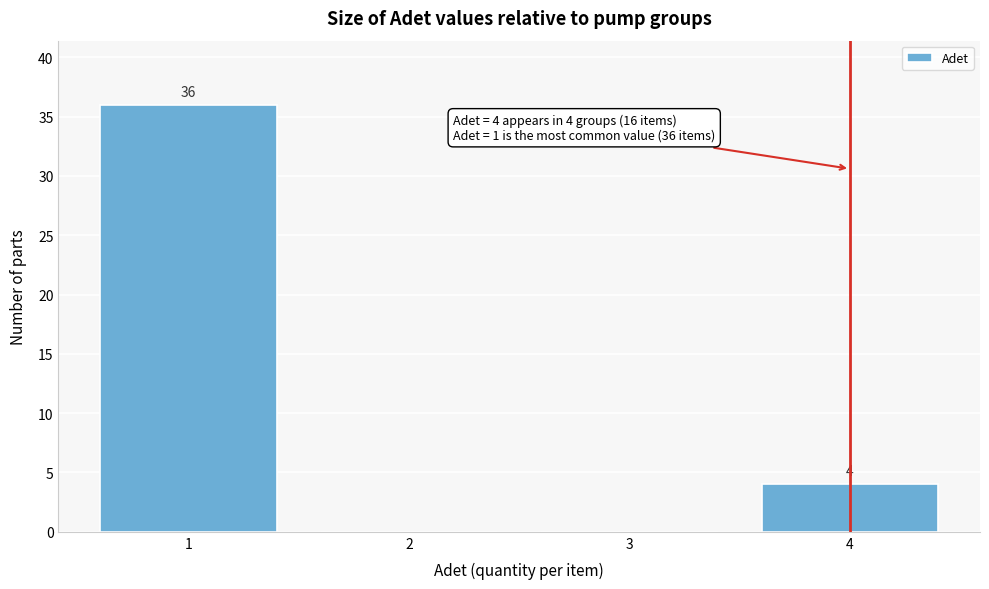

Reading left to right, what are all the values shown in this chart?

1=36	2=0	3=0	4=4